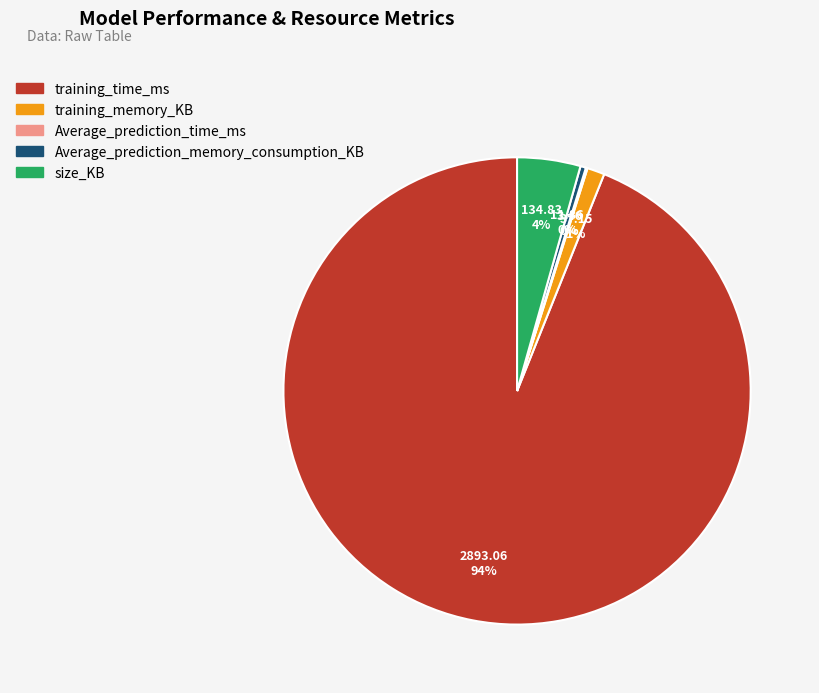

What is the ratio of the value at training_time_ms to the value at Average_prediction_memory_consumption_KB?

244.0